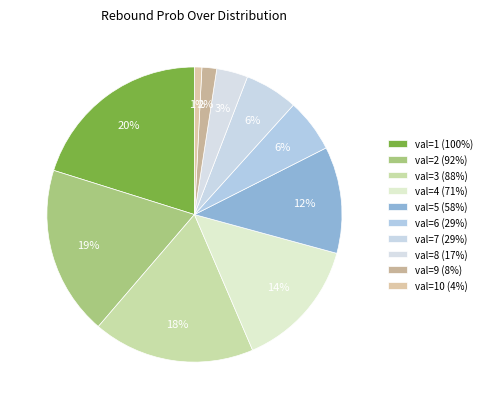

True or false: val=10 (4%) accounts for 6% of the total.

False